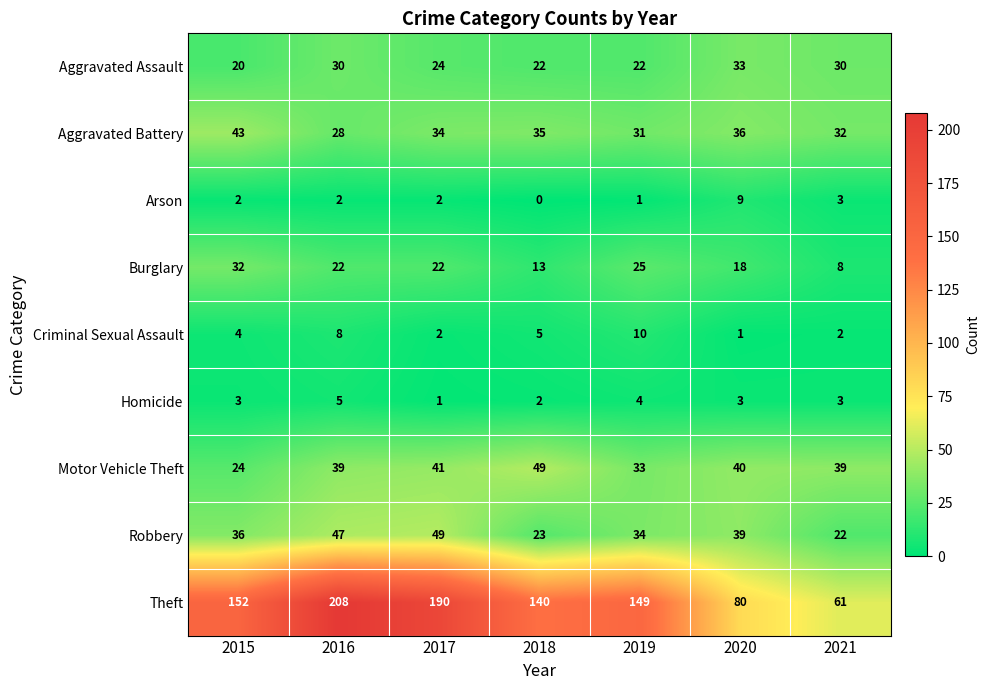

What is the average value of the Motor Vehicle Theft series?

38